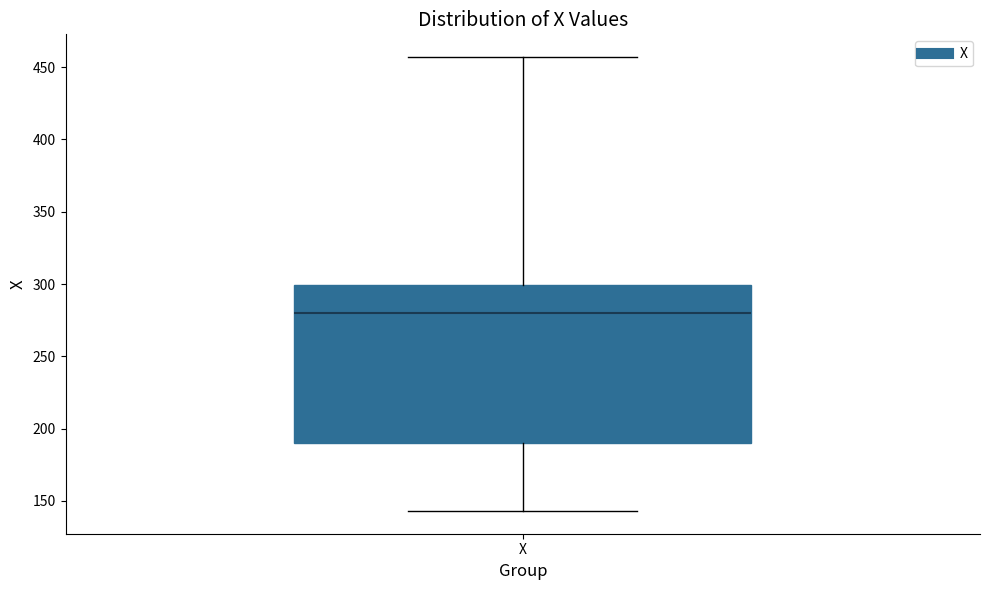

Transcribe this box plot: give where the median line is, the range the box spans, and where the two whiskers end, as read against the y-axis. The values are not printed on the chart, so give them approximately, as read against the axis.

median 280, box 190 to 300, whiskers 145 to 455